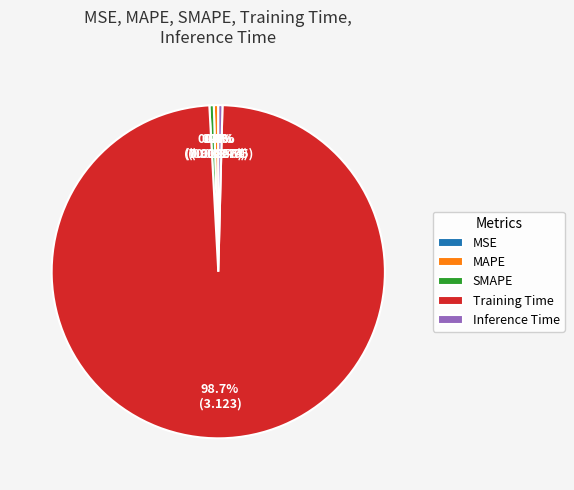

Which slice represents more than half of the pie?

Training Time